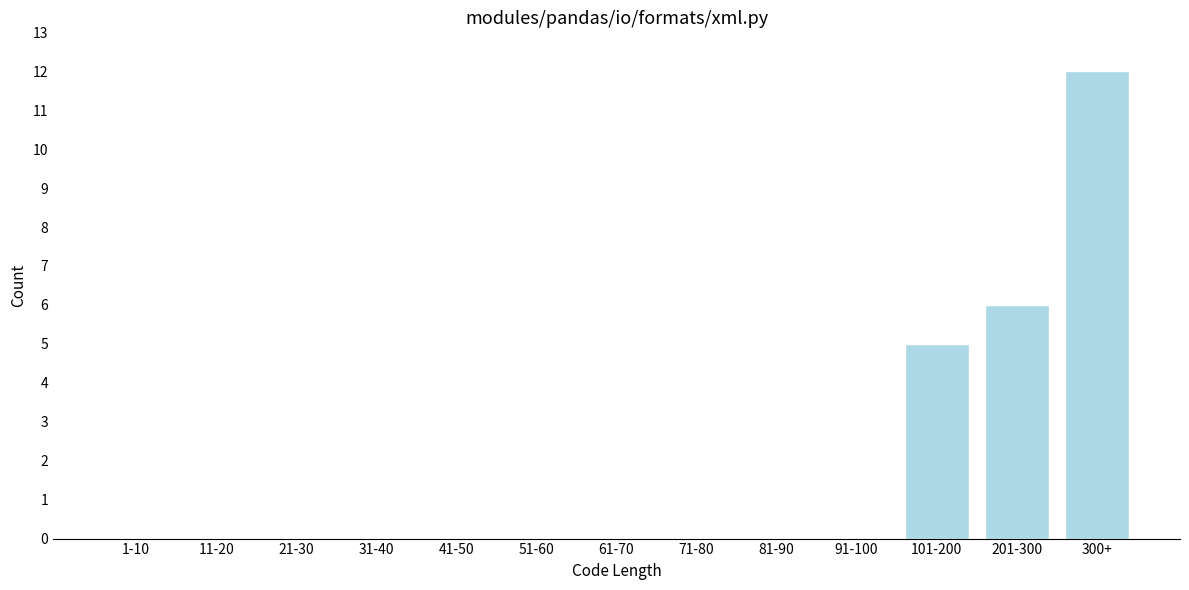

Reading left to right, list all the values displayed in this chart.

1-10=0	11-20=0	21-30=0	31-40=0	41-50=0	51-60=0	61-70=0	71-80=0	81-90=0	91-100=0	101-200=5	201-300=6	300+=12